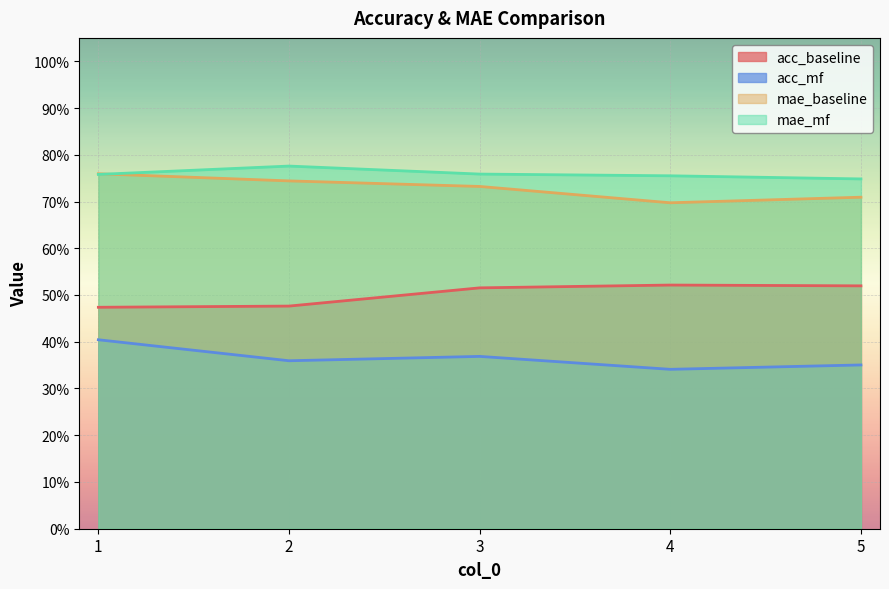

Reading right to left, list all the values displayed in this chart.

acc_baseline: 5=0.5	4=0.5	3=0.5	2=0.5	1=0.5
acc_mf: 5=0.4	4=0.3	3=0.4	2=0.4	1=0.4
mae_baseline: 5=0.7	4=0.7	3=0.7	2=0.7	1=0.8
mae_mf: 5=0.7	4=0.8	3=0.8	2=0.8	1=0.8